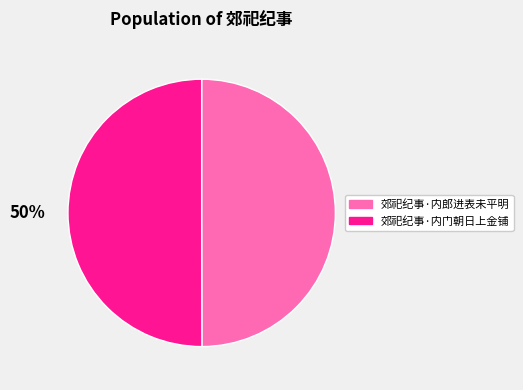

Approximately how many times larger is the value at 郊祀纪事·内门朝日上金铺 compared to 郊祀纪事·内郎进表未平明?

1.0